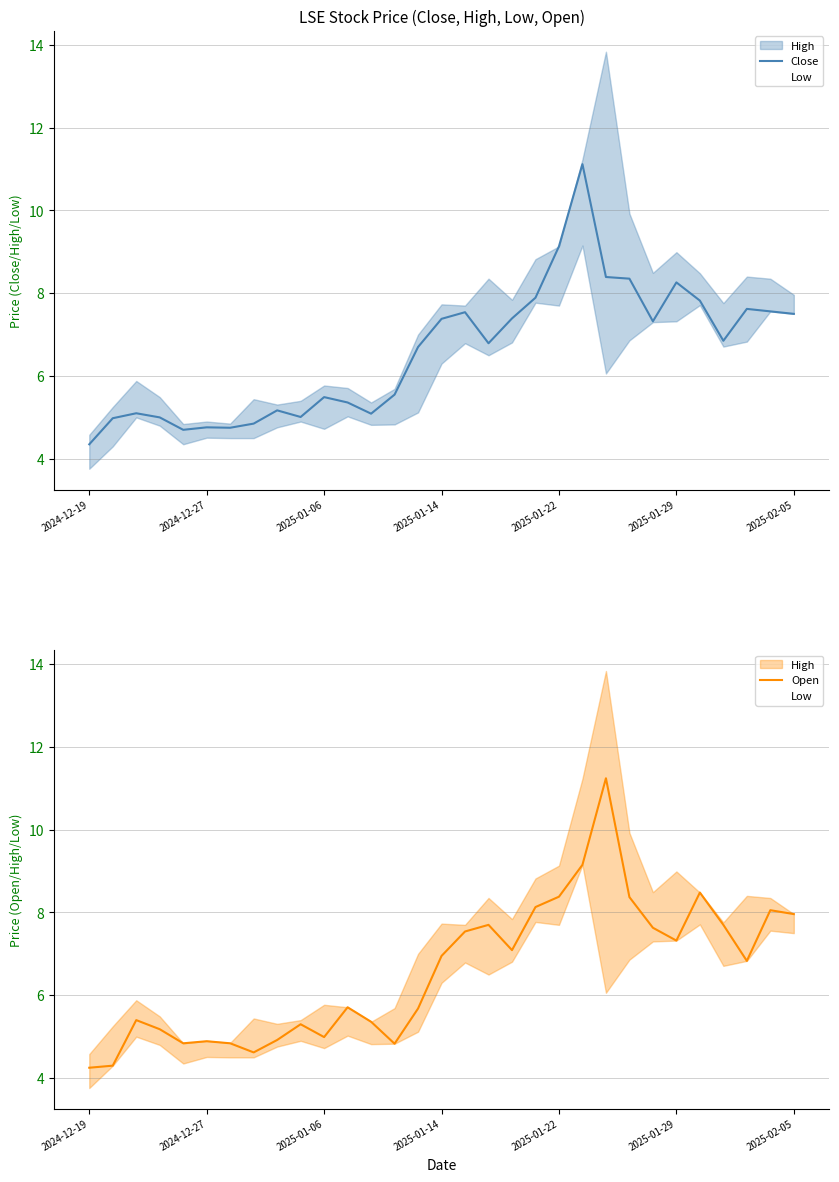

Where is Close nearest to the value 7?

27